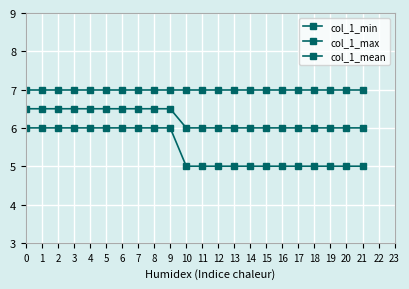

Is this an area chart (filled region under the line)?

No